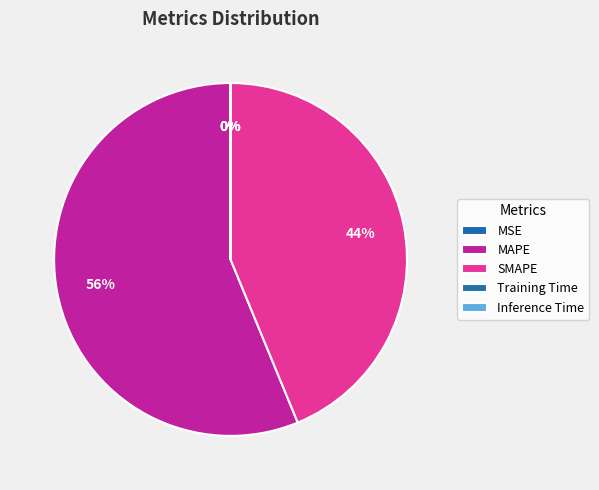

How many slices are in this pie chart?

5